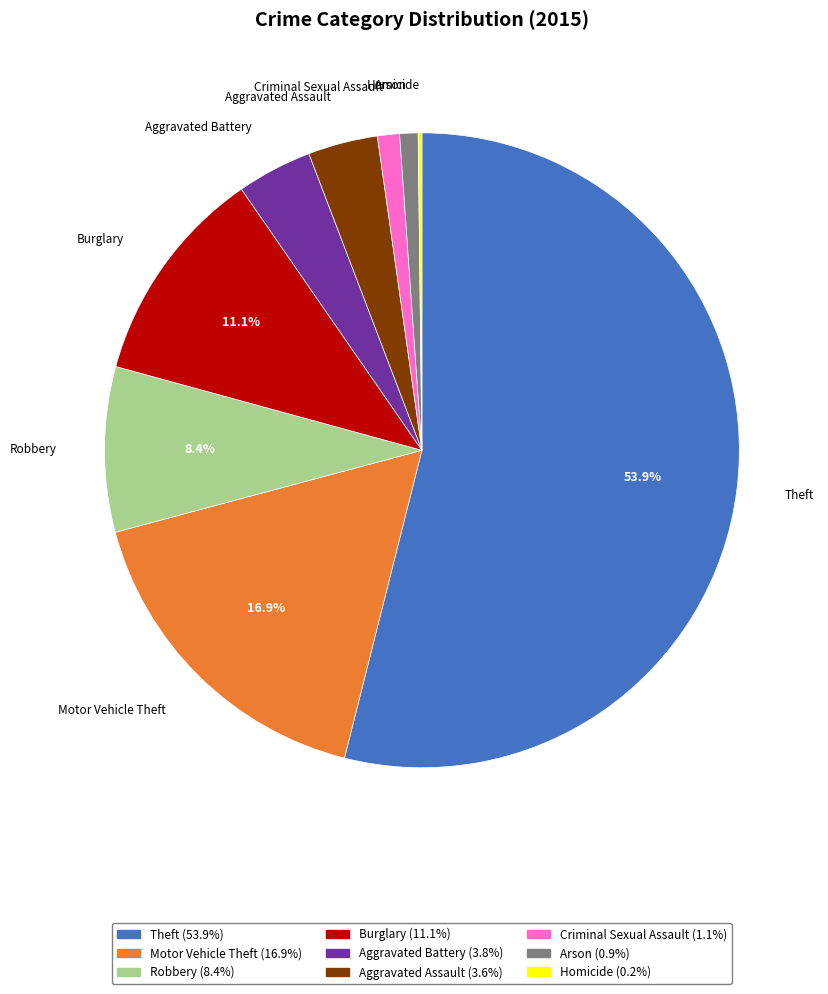

Is there a majority slice in this chart?

Yes